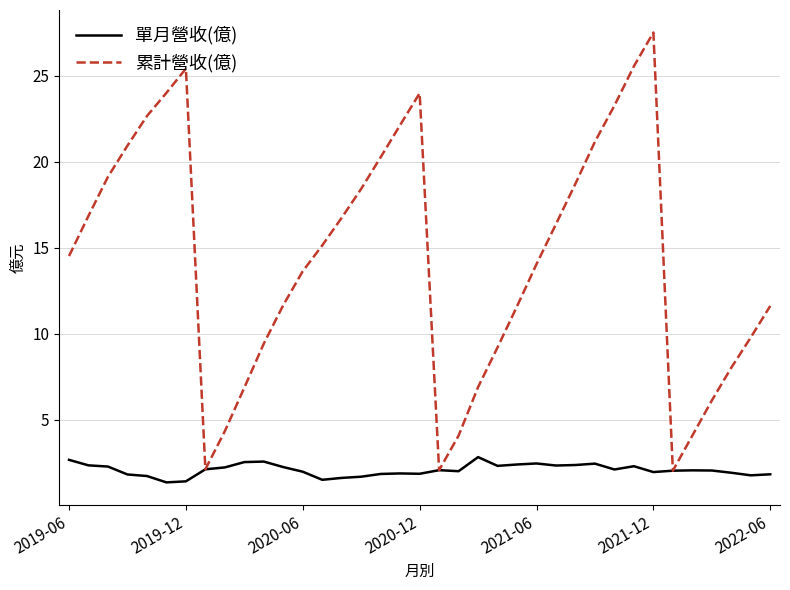

Which series has the largest range (max minus min)?

累計營收(億)